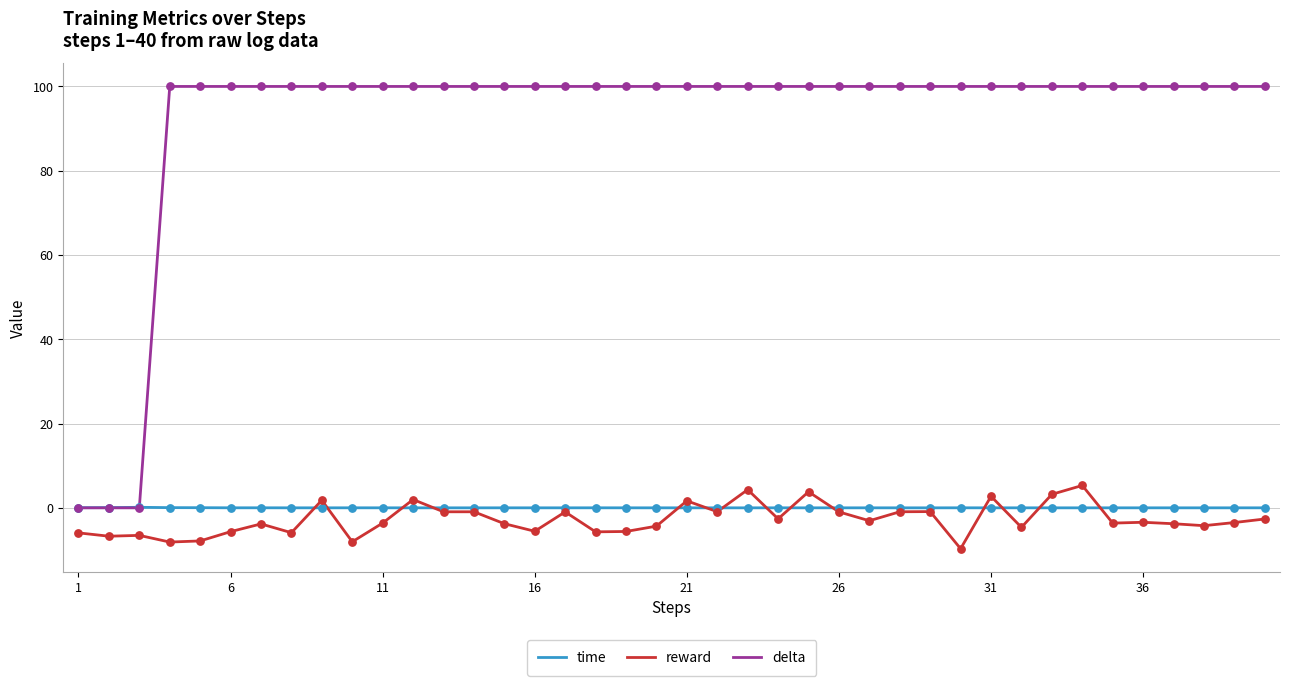

Which series has the largest range (max minus min)?

delta